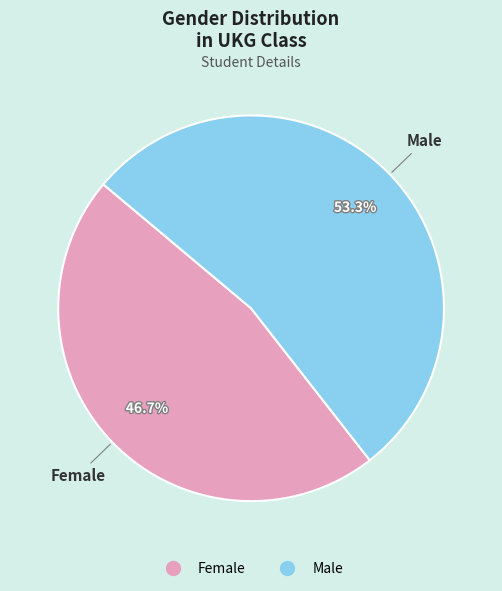

To the nearest percent, what is the difference between the largest and smallest slice percentages?

7%